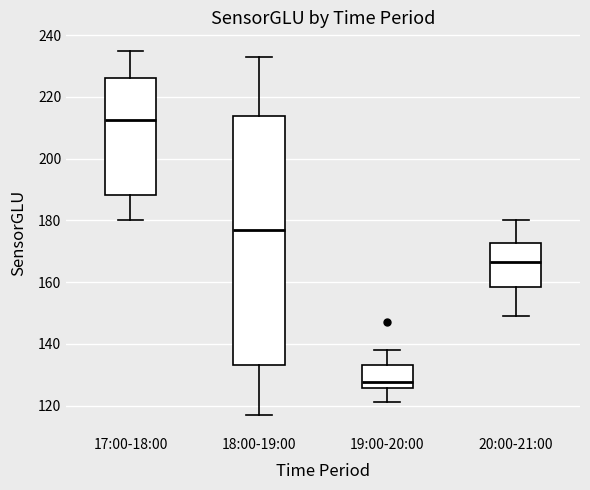

Reading left to right, read every box against the y-axis: the position of its median line, the range the box covers, and the ends of its whiskers. The values are not printed on the chart, so give them approximately, as read against the axis.

17:00-18:00: median 212, box 188 to 226, whiskers 180 to 236
18:00-19:00: median 178, box 134 to 214, whiskers 118 to 234
19:00-20:00: median 128, box 126 to 134, whiskers 122 to 138
20:00-21:00: median 166, box 158 to 172, whiskers 150 to 180